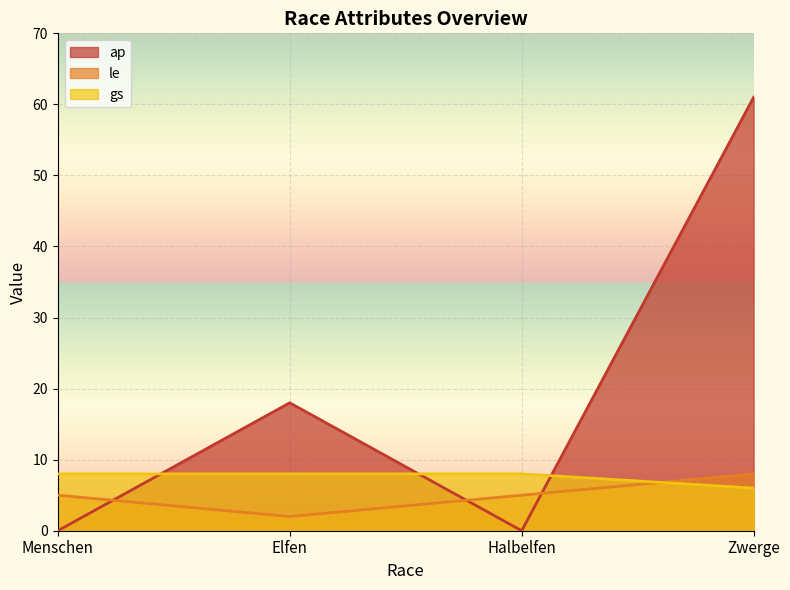

What is the sum of the gs values at Menschen and Zwerge?

14